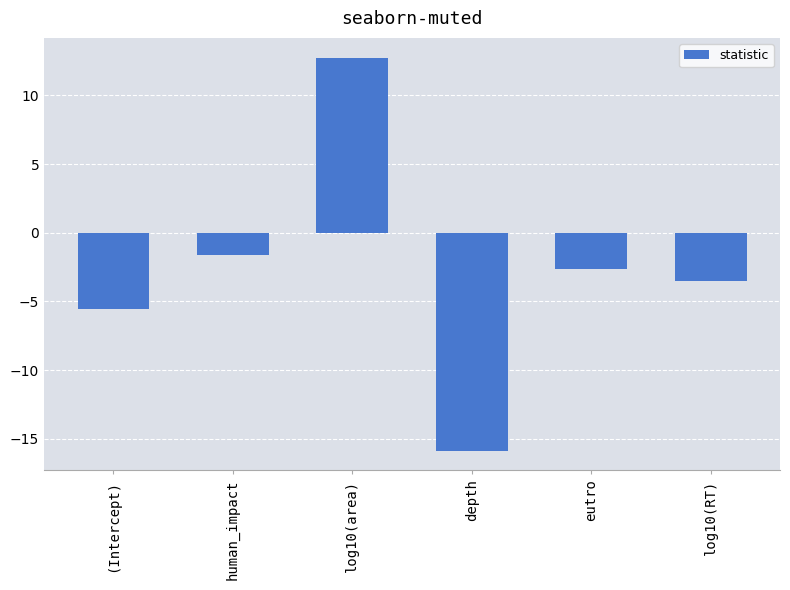

Reading left to right, list all the values displayed in this chart.

(Intercept)=-5.5	human_impact=-1.6	log10(area)=12.8	depth=-15.9	eutro=-2.7	log10(RT)=-3.5